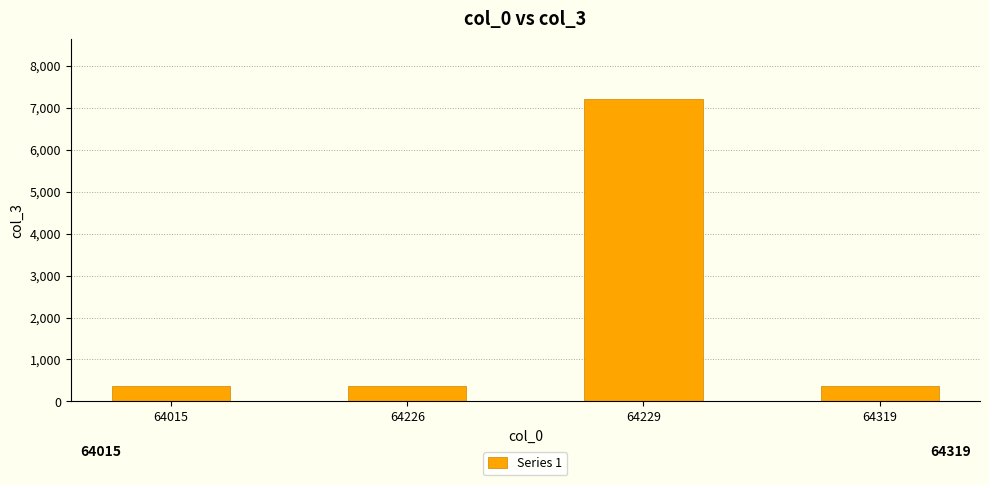

What is the minimum value shown in the chart?

363